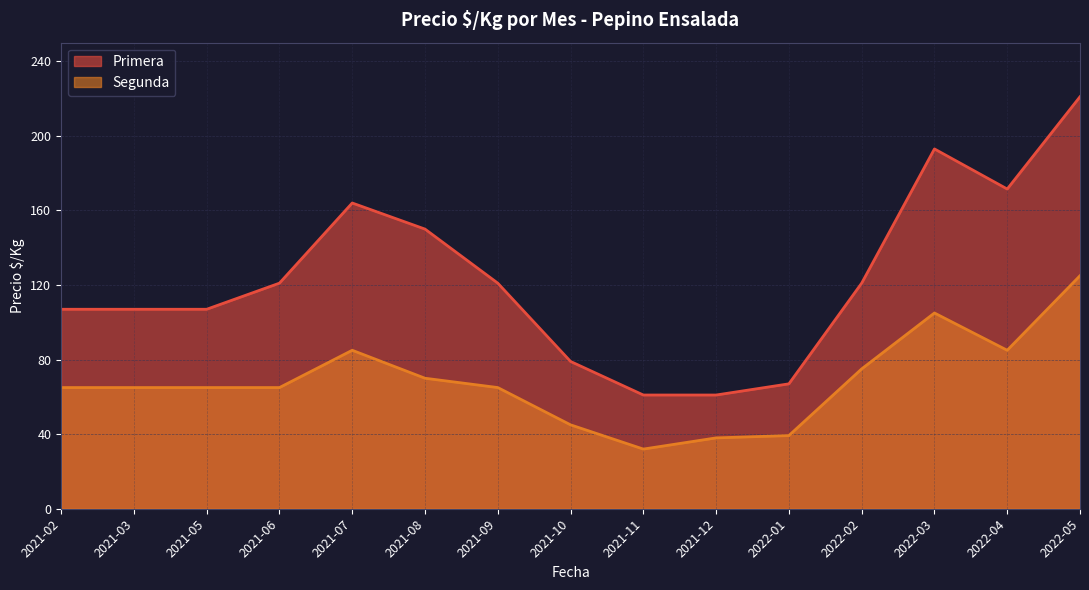

How many categories are shown in the chart?

15